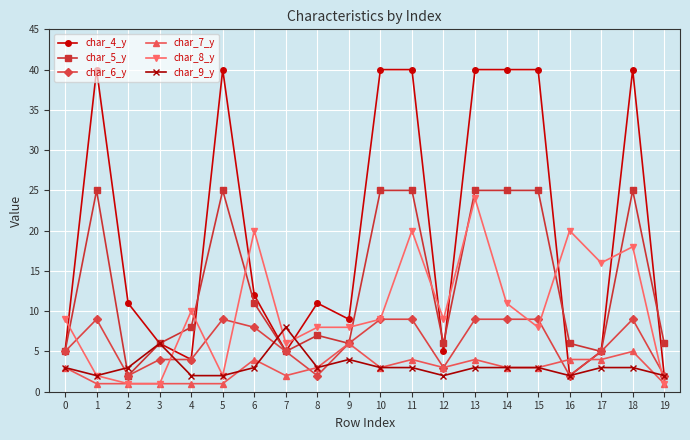

Reading right to left, transcribe all the data shown in this chart.

char_4_y: 2	40	5	2	40	40	40	5	40	40	9	11	5	12	40	4	6	11	40	5
char_5_y: 6	25	5	6	25	25	25	6	25	25	6	7	5	11	25	8	6	2	25	5
char_6_y: 2	9	5	2	9	9	9	3	9	9	6	2	5	8	9	4	4	2	9	5
char_7_y: 1	5	4	4	3	3	4	3	4	3	6	3	2	4	1	1	1	1	1	3
char_8_y: 1	18	16	20	8	11	24	9	20	9	8	8	6	20	2	10	1	1	2	9
char_9_y: 2	3	3	2	3	3	3	2	3	3	4	3	8	3	2	2	6	3	2	3